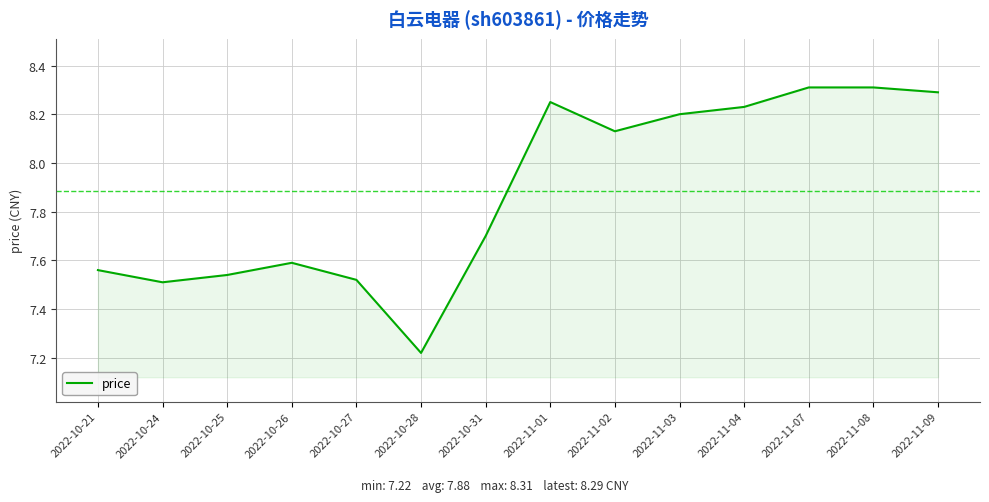

What is the difference between the values at 2022-11-02 and 2022-10-24?

0.6